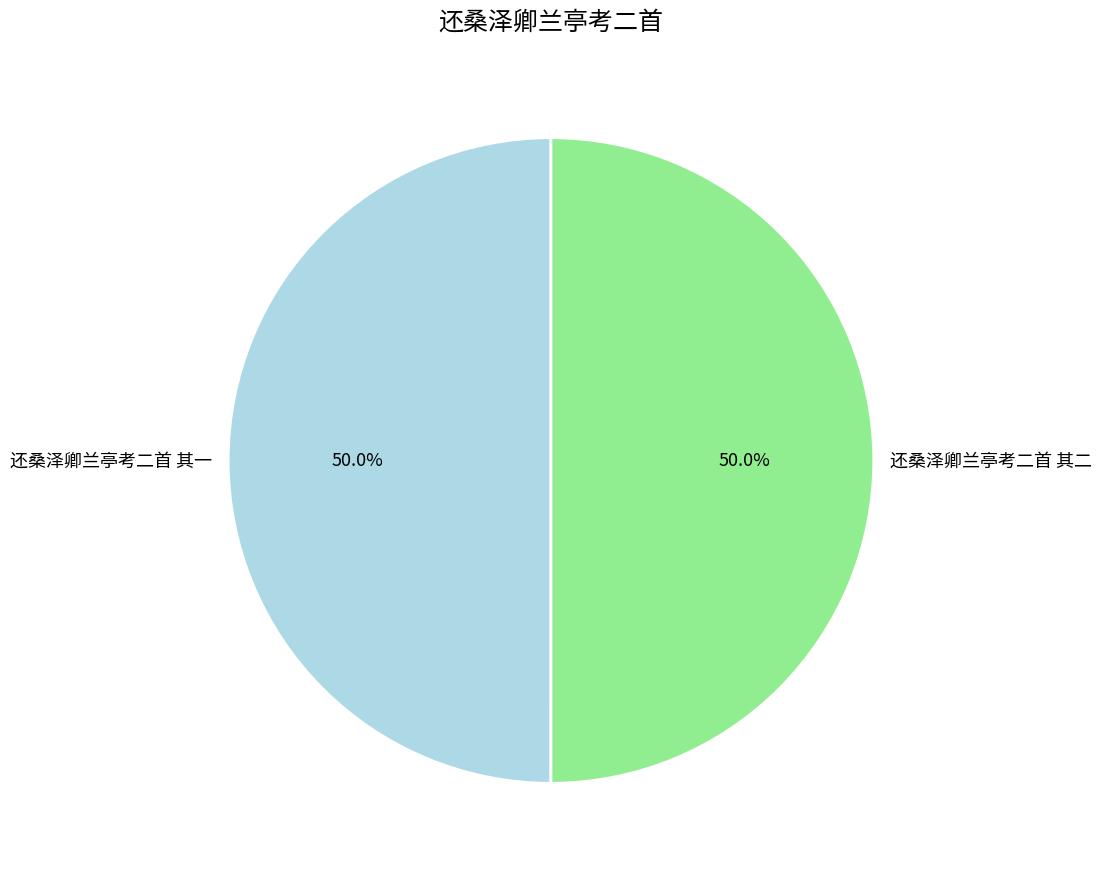

Do 还桑泽卿兰亭考二首 其一 and 还桑泽卿兰亭考二首 其二 together represent more than half of the pie?

Yes